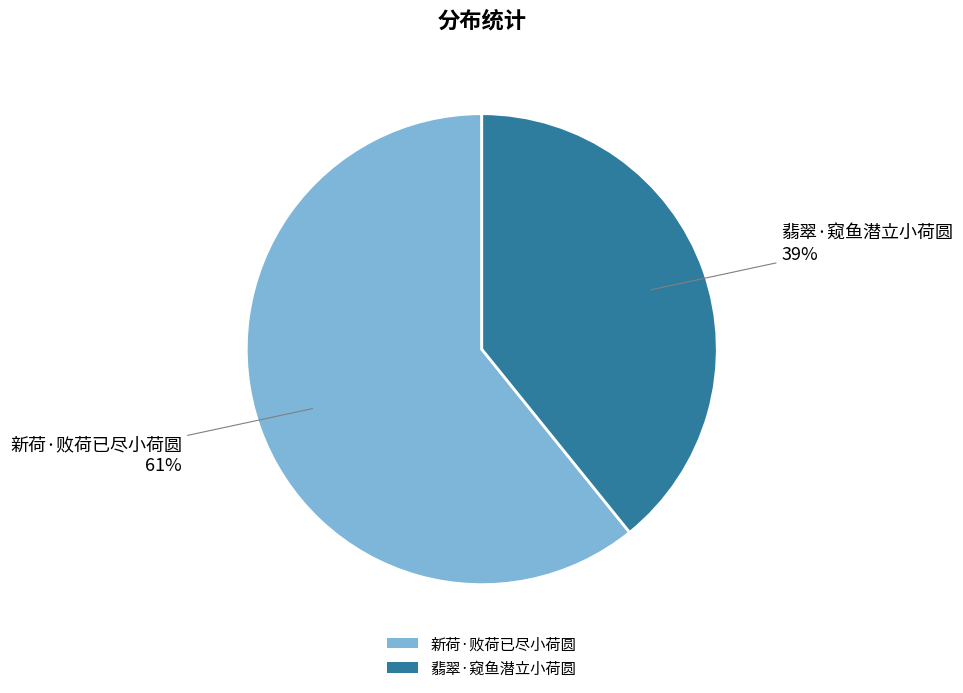

Which has a higher value, 翡翠·窥鱼潜立小荷圆 or 新荷·败荷已尽小荷圆?

新荷·败荷已尽小荷圆